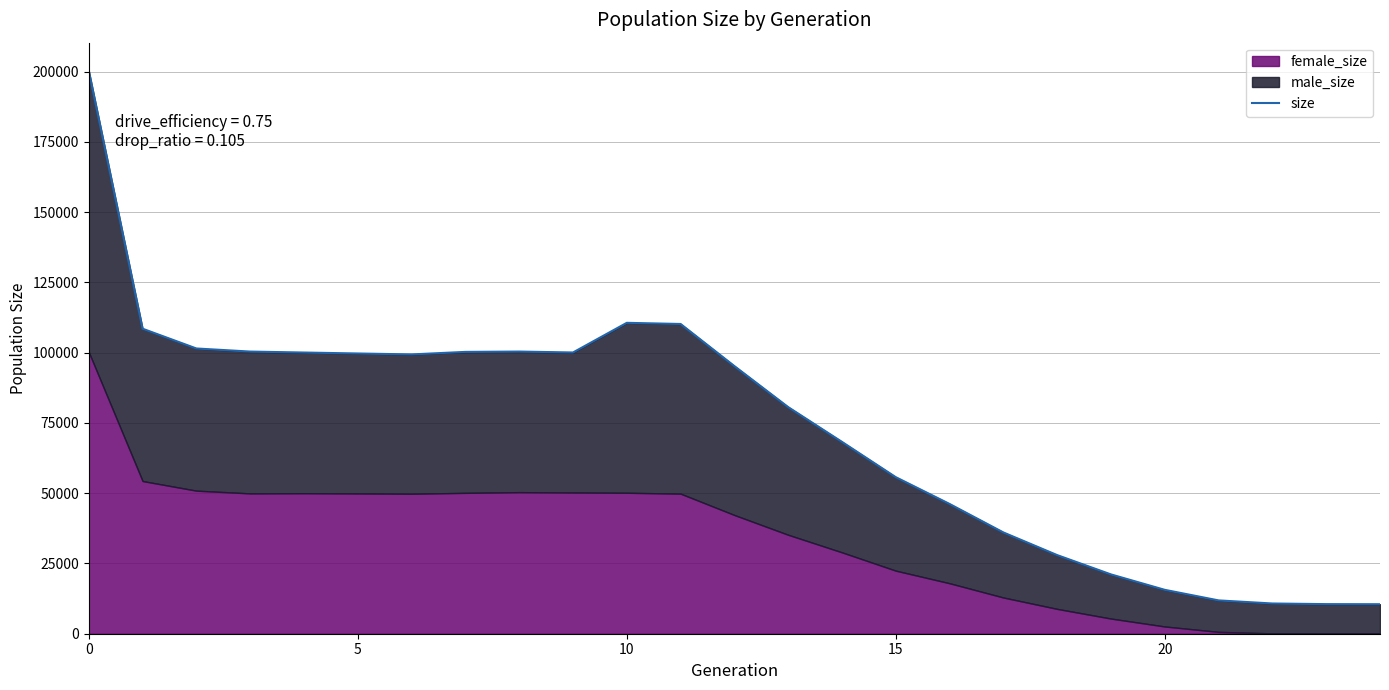

How many points are lower than both their immediate neighbors (excluding endpoints)?

2